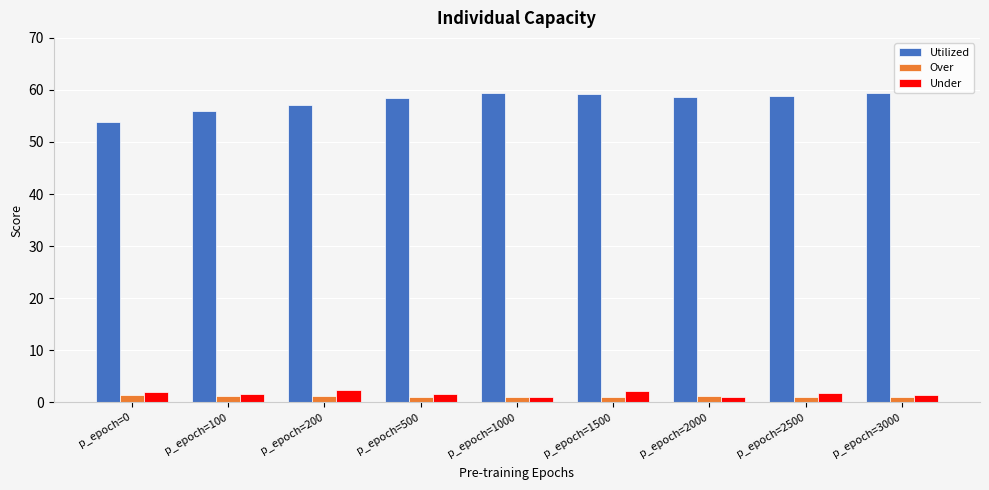

At how many categories does at least one series exceed 9?

9